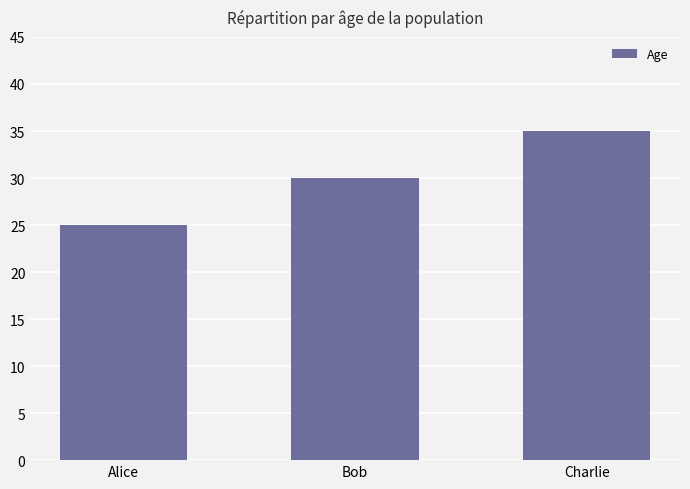

Are the bars grouped side by side (vs. stacked)?

No